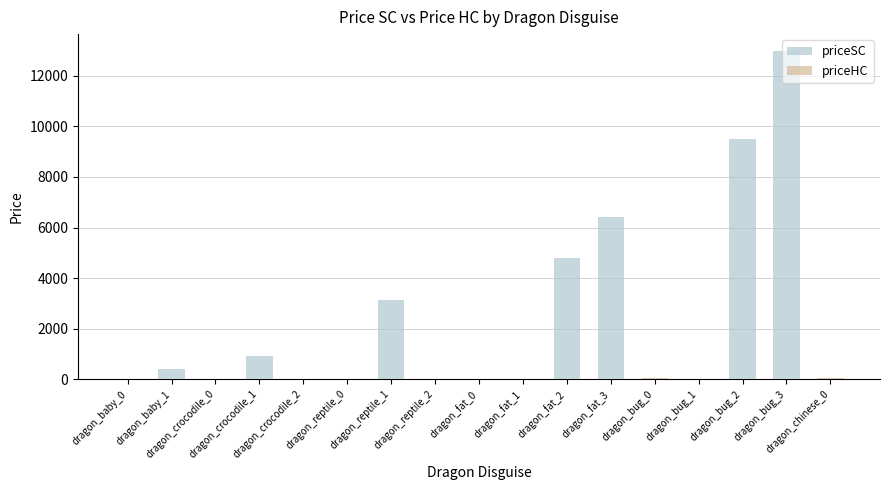

List the series in order of their overall mean, lowest first.

priceHC, priceSC